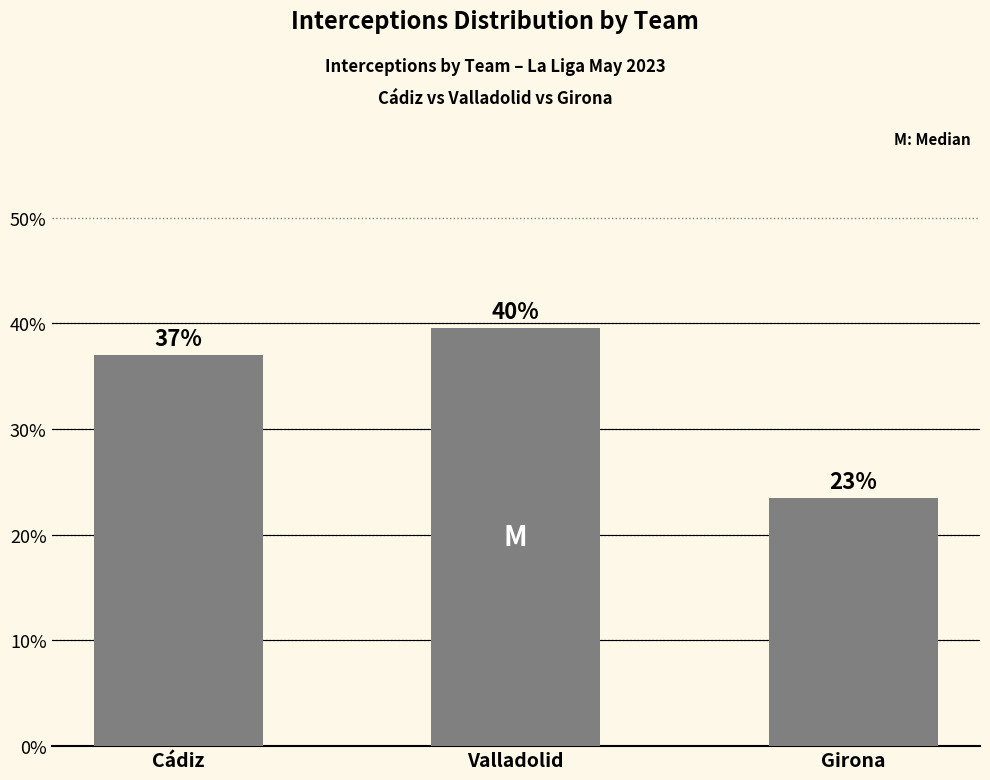

Are the bars grouped side by side (vs. stacked)?

No